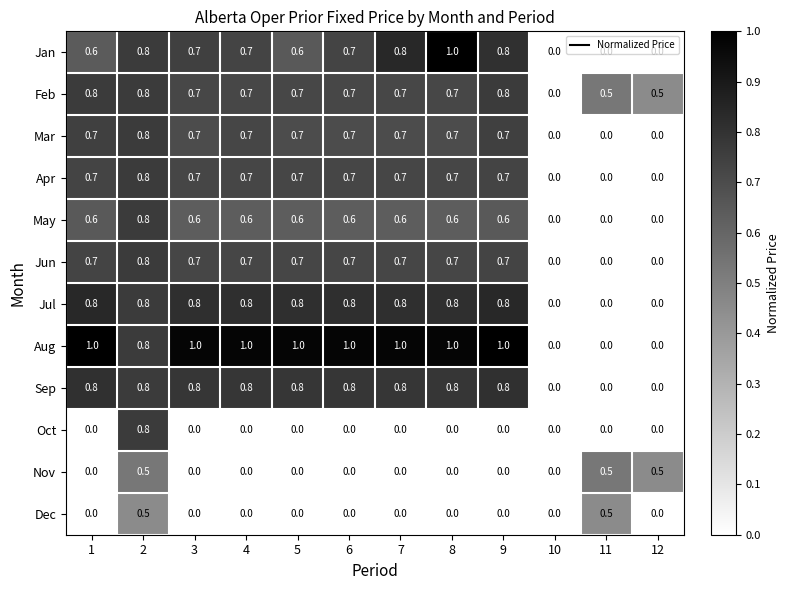

What is the total value across all series at 9?

6.9